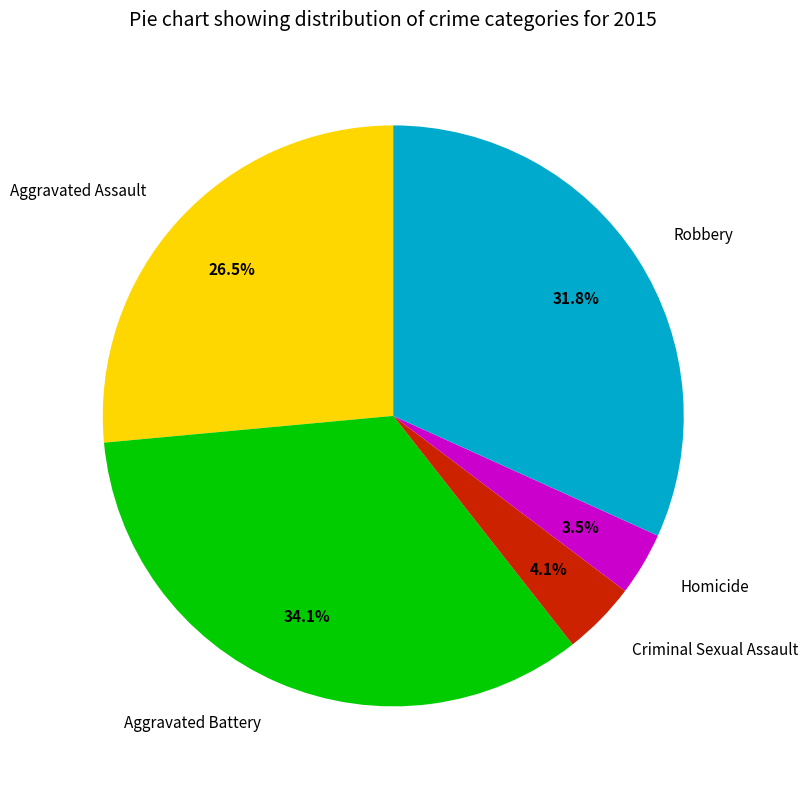

Which slice is the smallest?

Homicide